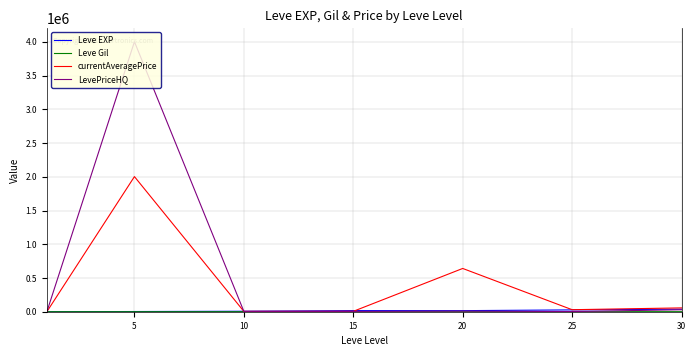

How many lines are shown in the chart?

4